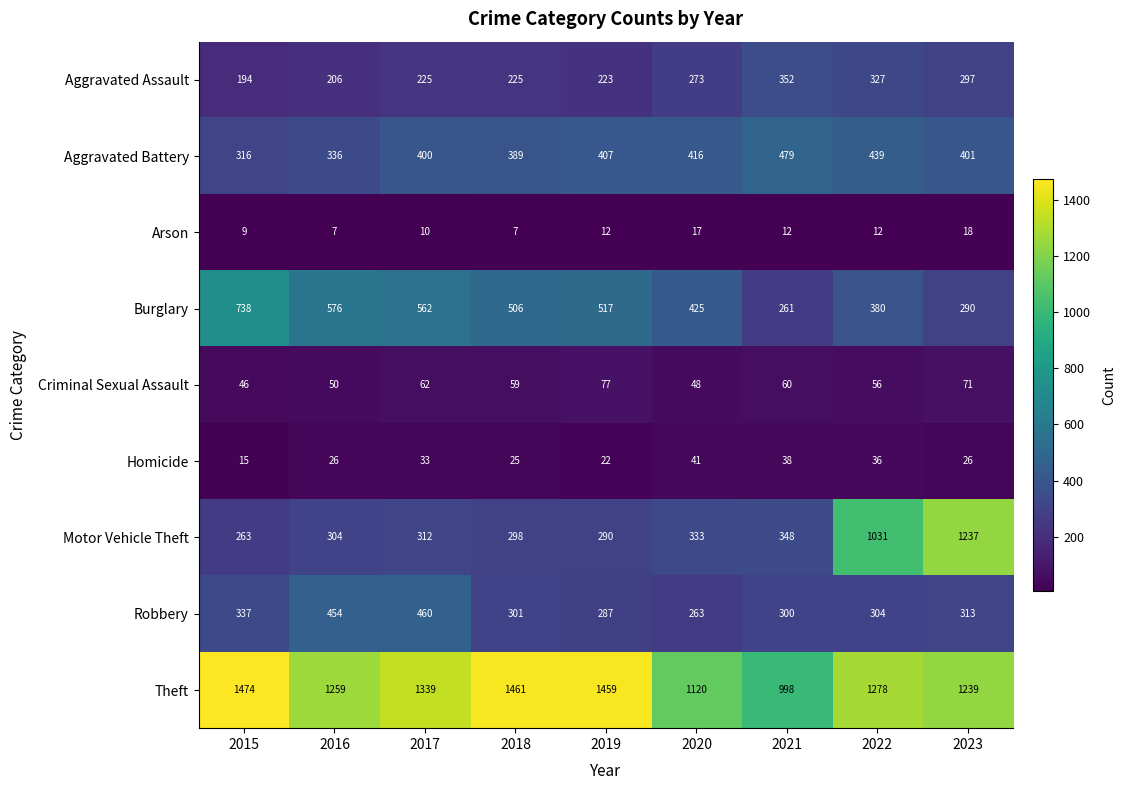

How many distinct data groups are displayed?

9